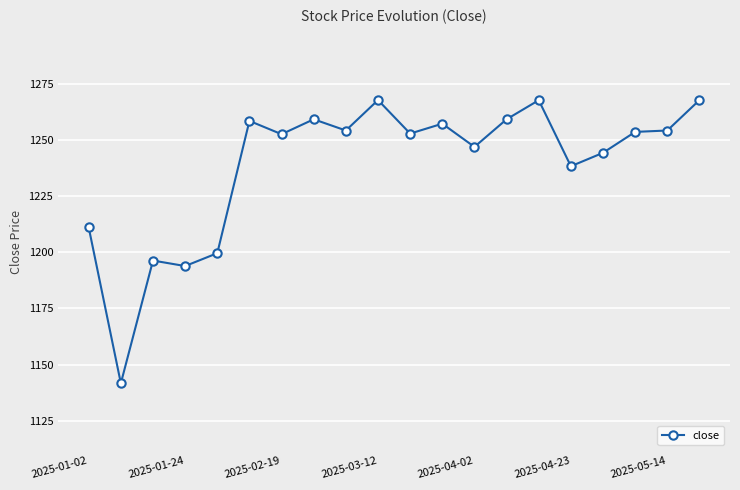

Is this an area chart (filled region under the line)?

No